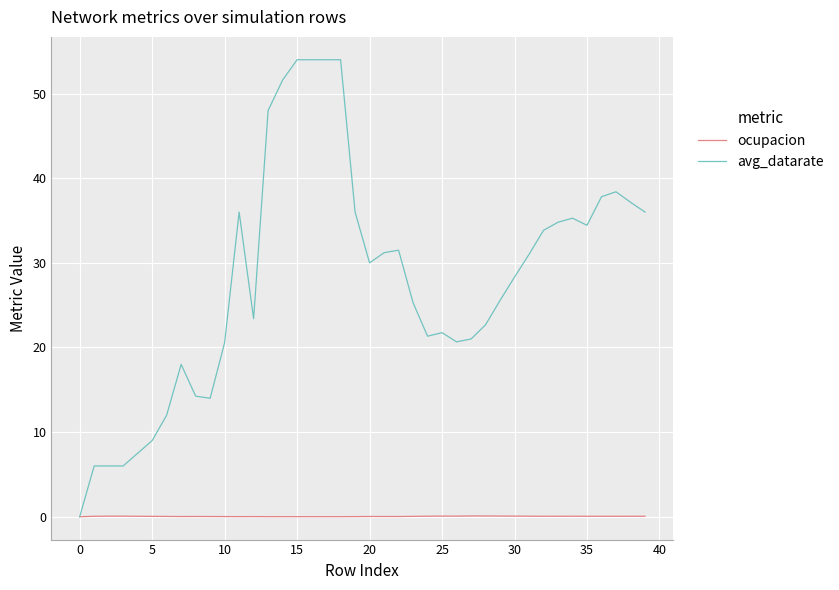

Which series has the largest total across all categories?

avg_datarate